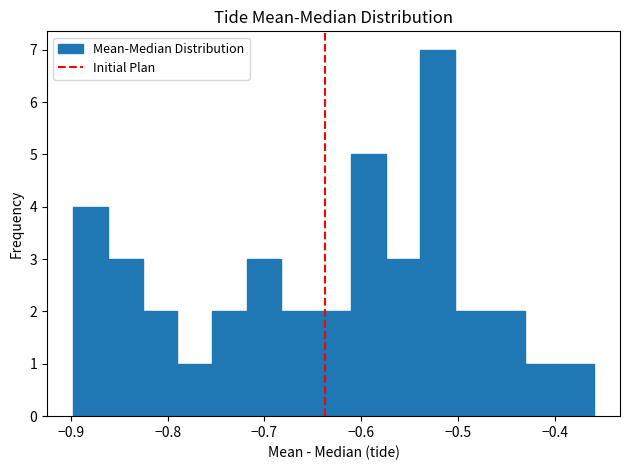

Around what value on the x-axis is the tallest bar? Give the approximate position of its centre, as read against the axis.

-0.52